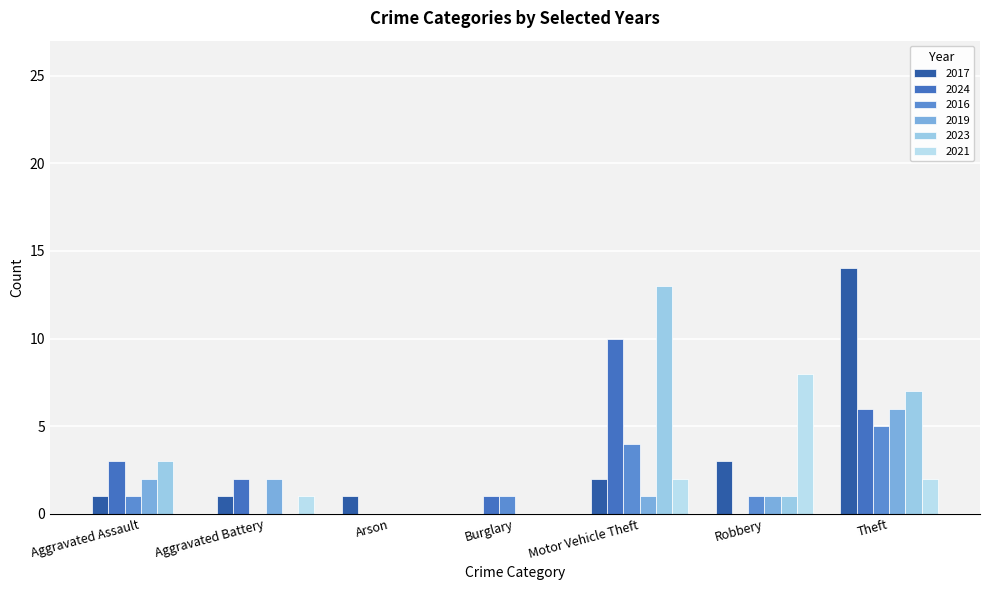

Which label corresponds to the largest value in the chart?

Theft